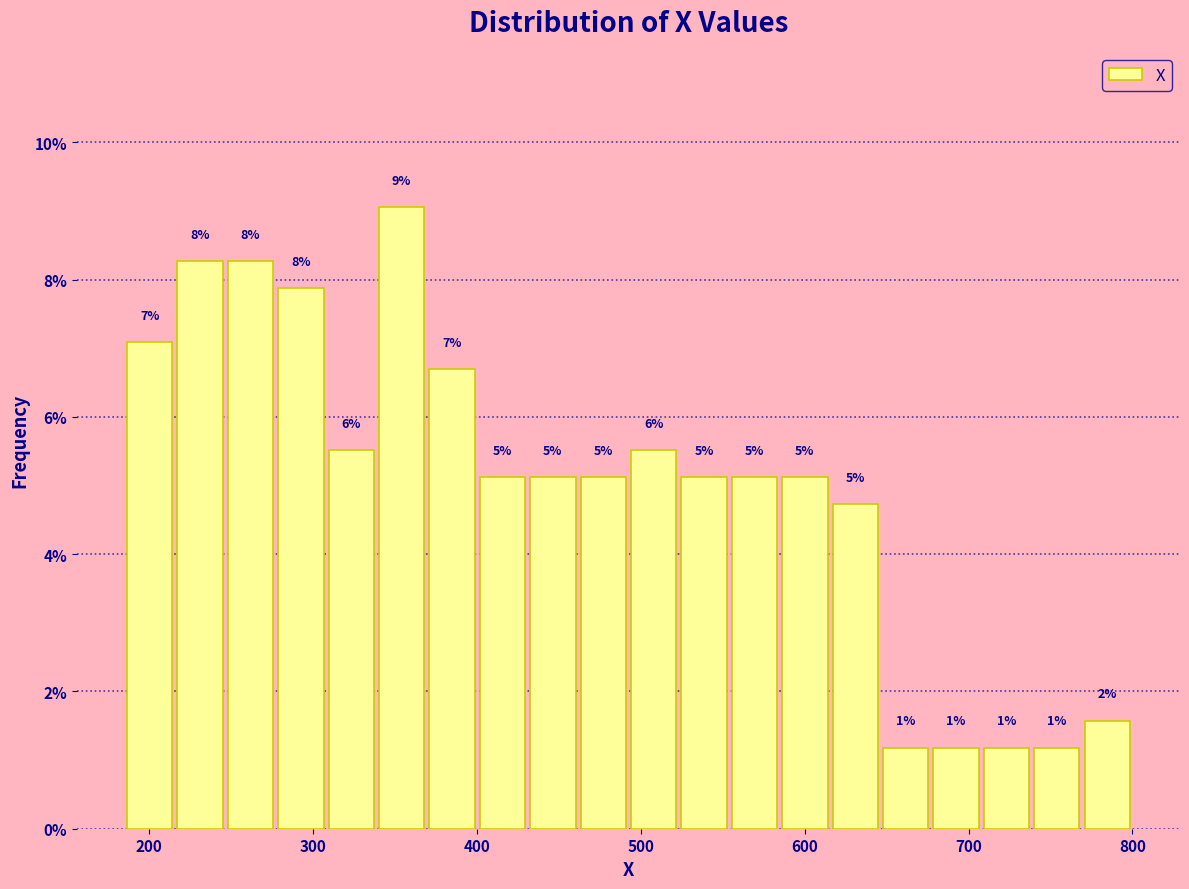

Read against the x-axis, roughly where is the centre of the tallest bar?

350